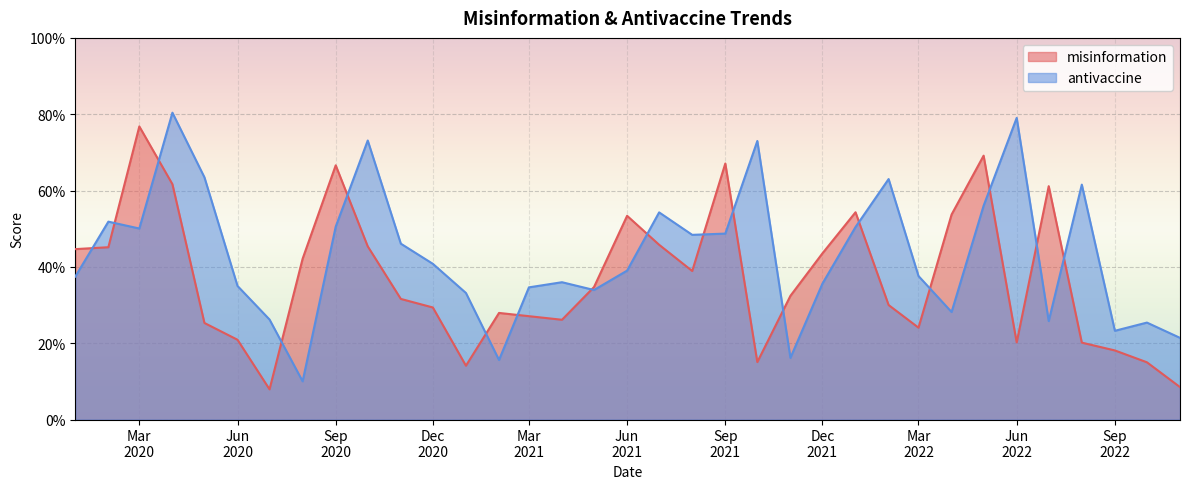

Reading left to right, extract all data points from this chart.

misinformation: 0.4	0.5	0.8	0.6	0.3	0.2	0.1	0.4	0.7	0.5	0.3	0.3	0.1	0.3	0.3	0.3	0.3	0.5	0.5	0.4	0.7	0.2	0.3	0.4	0.5	0.3	0.2	0.5	0.7	0.2	0.6	0.2	0.2	0.1	0.1
antivaccine: 0.4	0.5	0.5	0.8	0.6	0.3	0.3	0.1	0.5	0.7	0.5	0.4	0.3	0.2	0.3	0.4	0.3	0.4	0.5	0.5	0.5	0.7	0.2	0.4	0.5	0.6	0.4	0.3	0.6	0.8	0.3	0.6	0.2	0.3	0.2